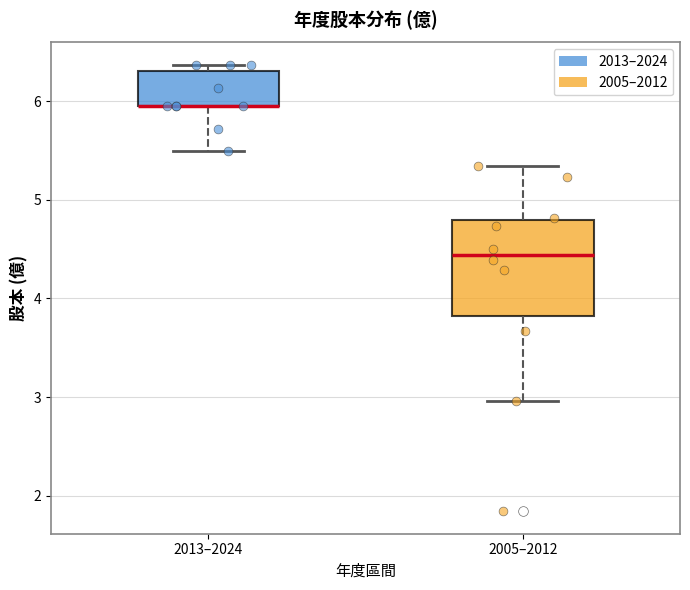

Reading left to right, read every box against the y-axis: the position of its median line, the range the box covers, and the ends of its whiskers. The values are not printed on the chart, so give them approximately, as read against the axis.

2013–2024: median 6.0 (drawn on the box's lower edge), box 6.0 to 6.3, whiskers 5.5 to 6.4
2005–2012: median 4.4, box 3.8 to 4.8, whiskers 3.0 to 5.3